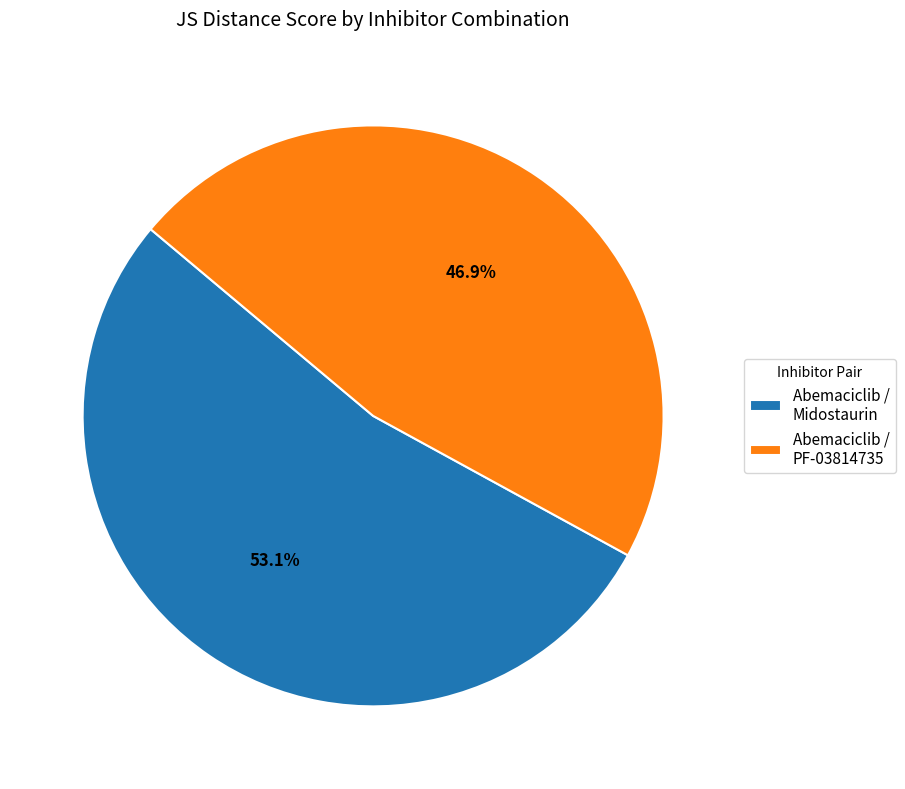

What is the largest slice in the pie chart?

Abemaciclib / Midostaurin